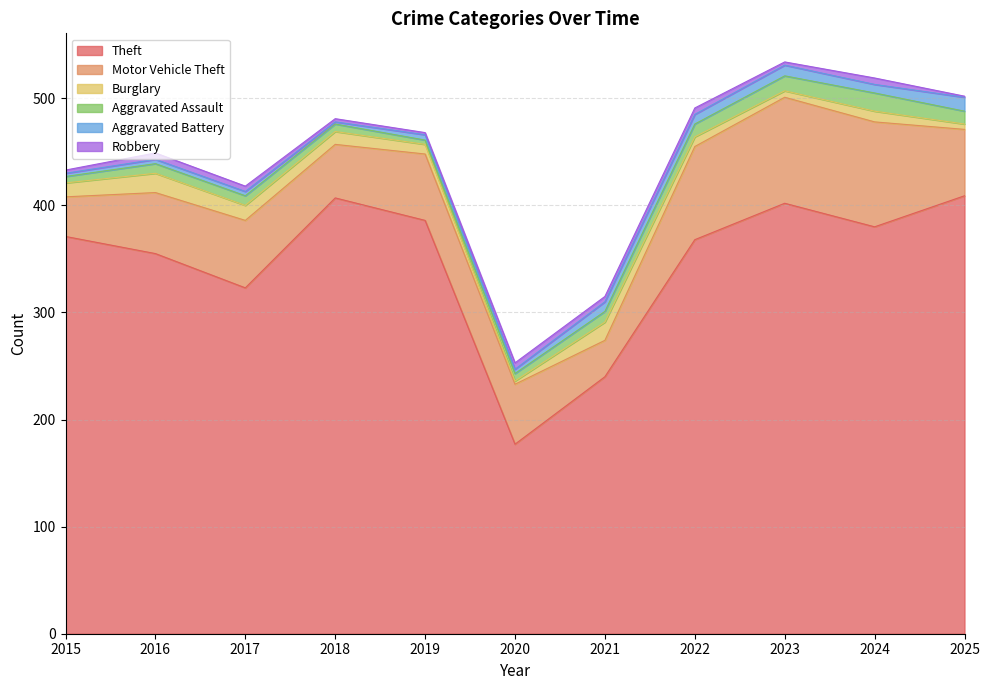

Which has a higher value, 2024 or 2019?

2019